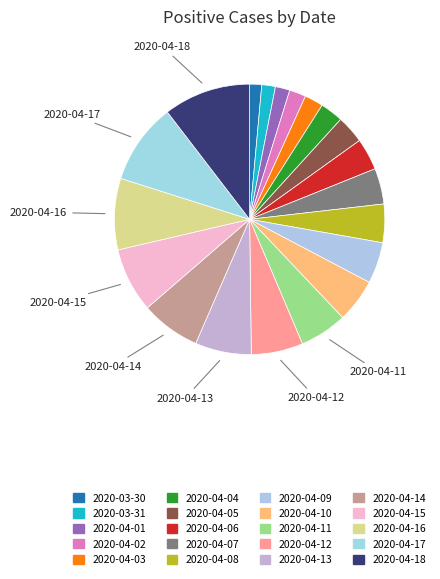

Which category has the biggest portion of the pie?

2020-04-18